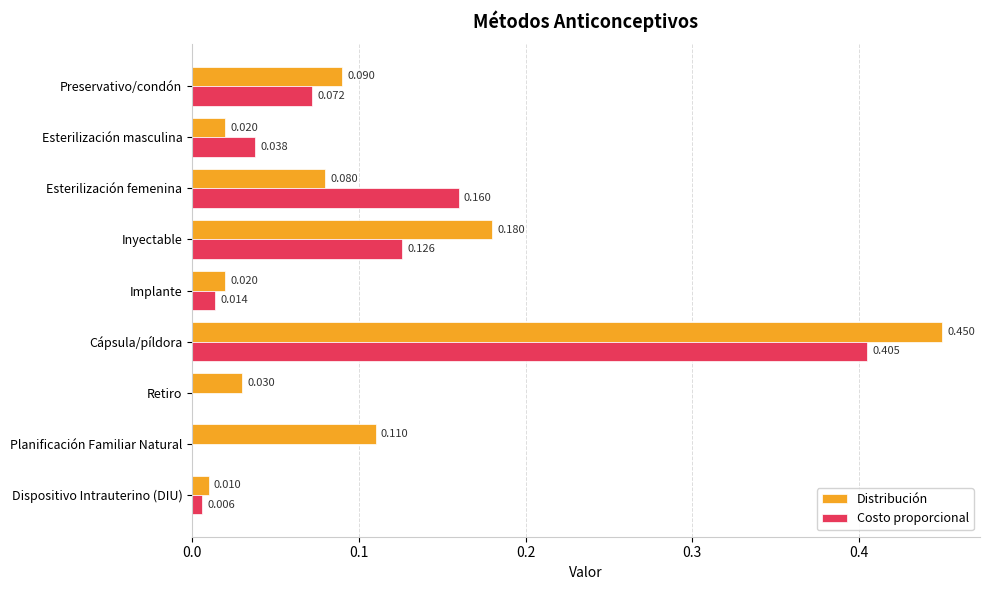

Which series changed the most between Inyectable and Implante?

Distribución